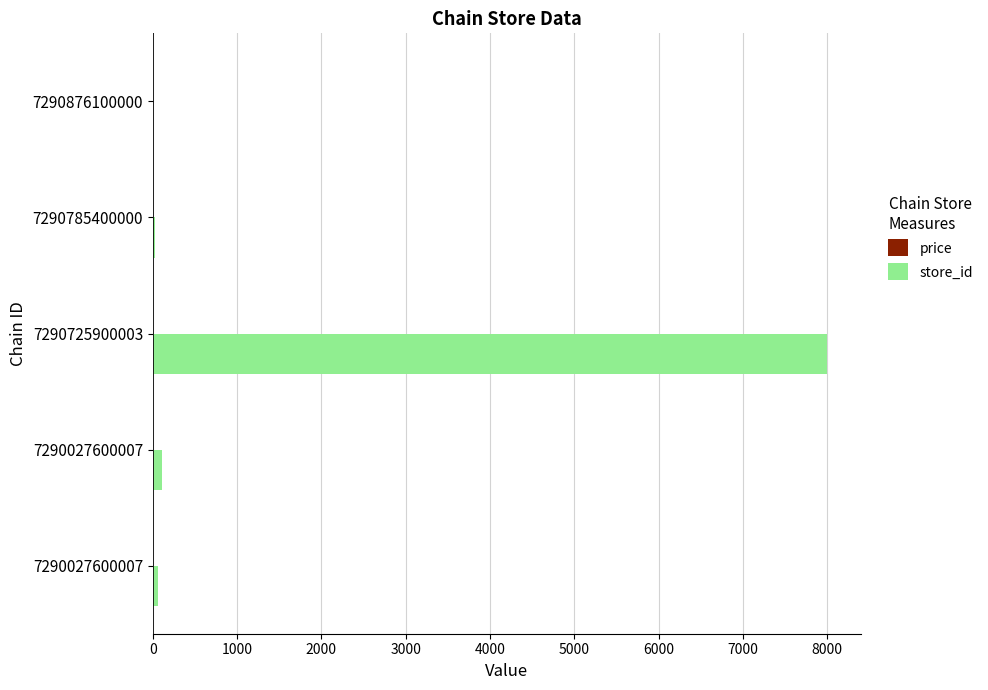

How many distinct data groups are displayed?

2